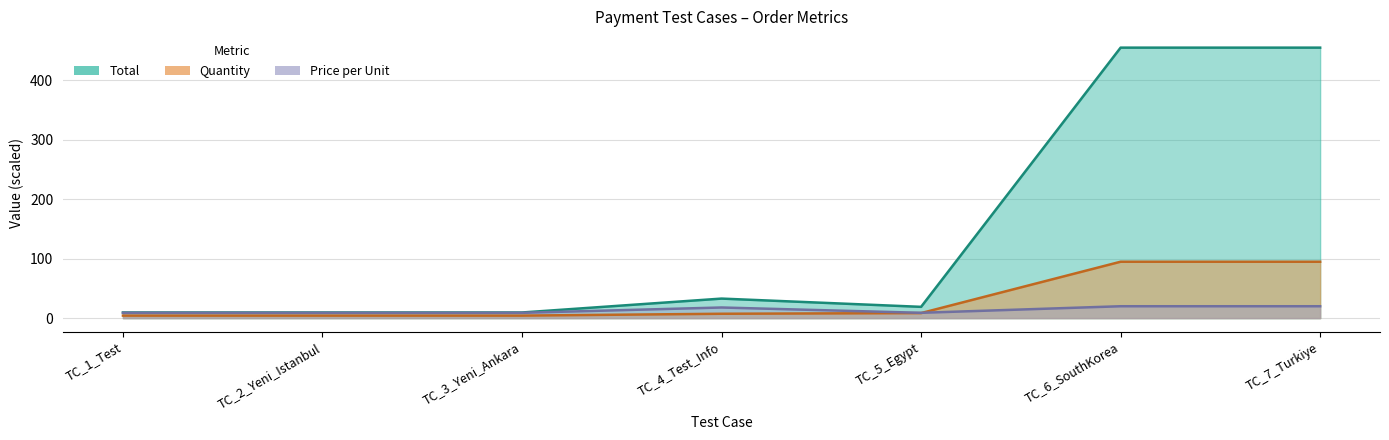

Reading left to right, extract all data points from this chart.

Quantity: 4.2	4.2	4.2	7.3	8.5	94.9	94.9
Total: 9.5	9.5	9.5	32.9	19.0	455.0	455.0
Price_per_unit: 8.9	8.9	8.9	17.9	8.9	20.0	20.0